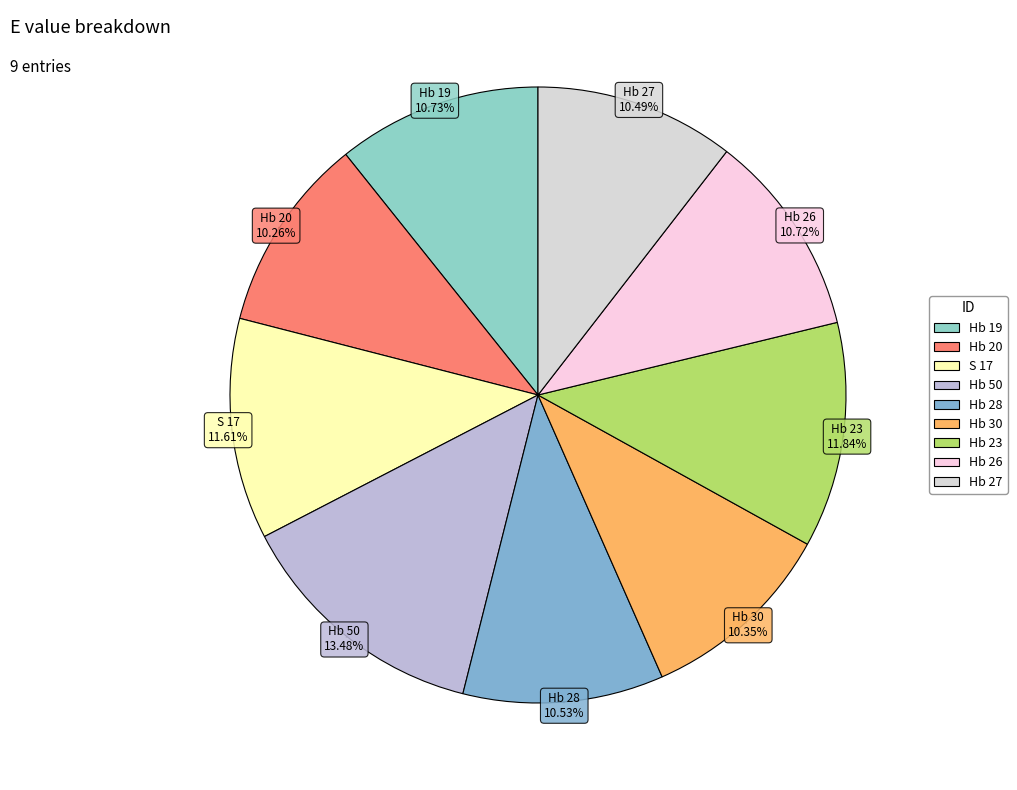

To the nearest percent, what portion does Hb 27 represent?

10%